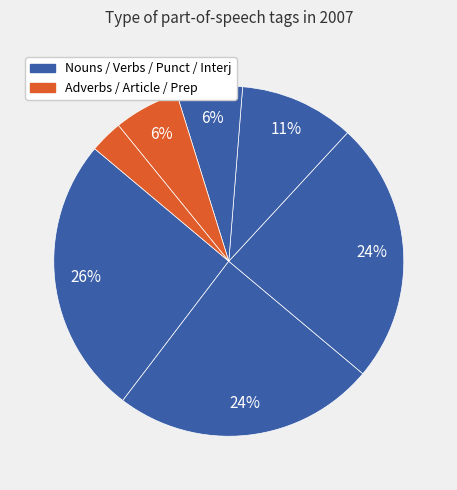

Count the number of slices in the pie.

7